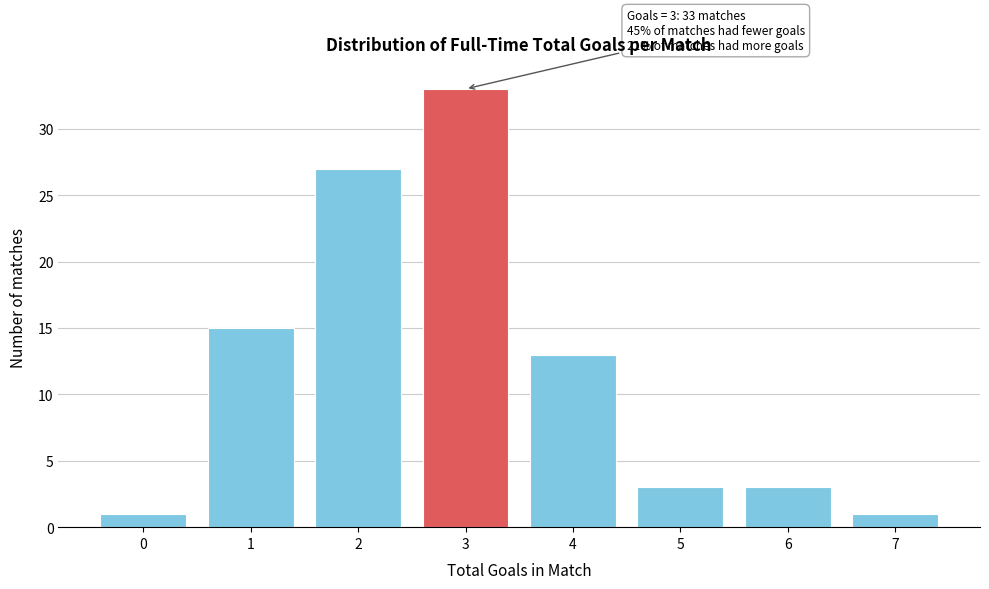

Reading left to right, transcribe all the data shown in this chart.

0=1	1=15	2=27	3=33	4=13	5=3	6=3	7=1